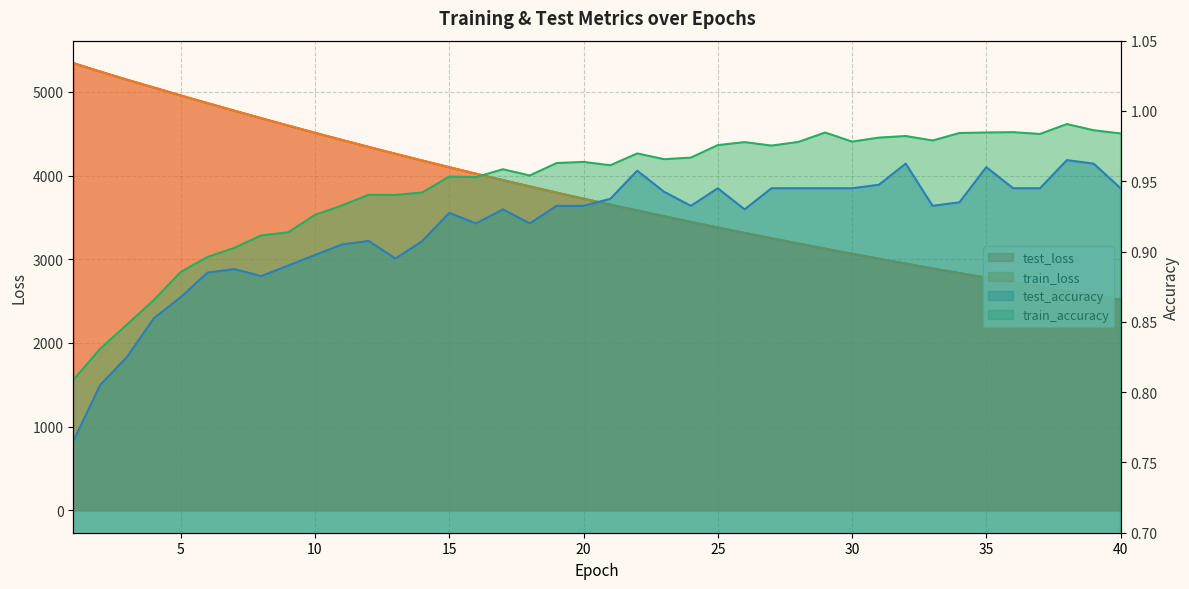

Reading right to left, extract all data points from this chart.

test_loss: 2517.5	2567.9	2619.1	2671.4	2724.7	2778.9	2834.2	2890.6	2947.7	3006.1	3065.6	3126.0	3187.8	3250.6	3314.5	3379.6	3445.9	3513.5	3582.1	3652.4	3723.7	3796.2	3870.3	3945.4	4021.9	4099.8	4179.4	4260.2	4342.2	4425.8	4510.9	4597.7	4685.4	4774.9	4865.4	4957.4	5051.9	5145.1	5242.9	5344.2
train_loss: 2517.3	2567.6	2618.9	2671.2	2724.4	2778.6	2833.9	2890.1	2947.4	3005.7	3065.2	3125.7	3187.4	3250.2	3314.1	3379.2	3445.6	3513.2	3581.8	3651.9	3723.2	3795.7	3869.7	3944.9	4021.5	4099.3	4178.8	4259.6	4341.7	4425.2	4510.2	4596.9	4684.6	4774.2	4864.8	4956.9	5051.1	5144.6	5241.8	5341.5
test_accuracy: 0.9	1.0	1.0	0.9	0.9	1.0	0.9	0.9	1.0	0.9	0.9	0.9	0.9	0.9	0.9	0.9	0.9	0.9	1.0	0.9	0.9	0.9	0.9	0.9	0.9	0.9	0.9	0.9	0.9	0.9	0.9	0.9	0.9	0.9	0.9	0.9	0.9	0.8	0.8	0.8
train_accuracy: 1.0	1.0	1.0	1.0	1.0	1.0	1.0	1.0	1.0	1.0	1.0	1.0	1.0	1.0	1.0	1.0	1.0	1.0	1.0	1.0	1.0	1.0	1.0	1.0	1.0	1.0	0.9	0.9	0.9	0.9	0.9	0.9	0.9	0.9	0.9	0.9	0.9	0.8	0.8	0.8